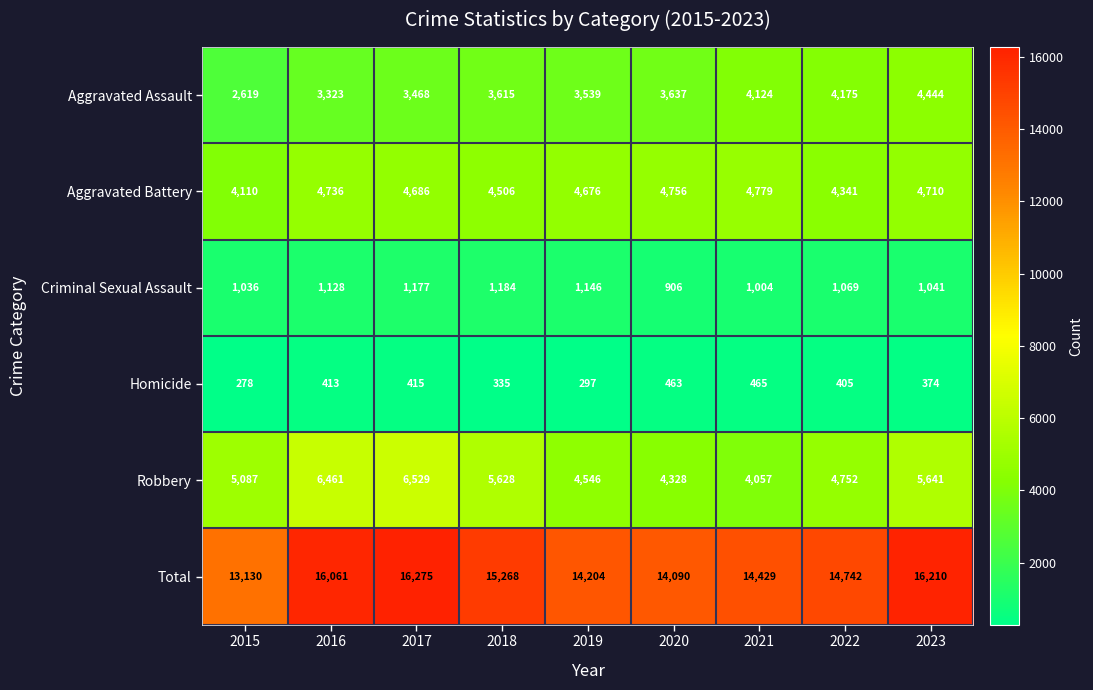

What is the approximate value of Total at 2018, to the nearest 10?

15270